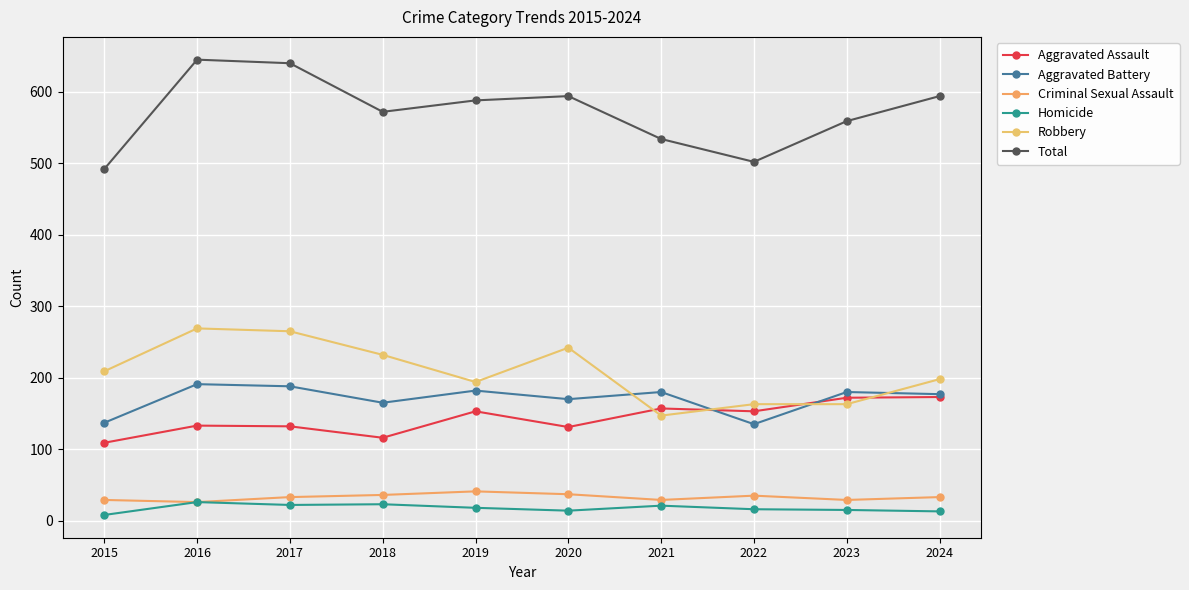

What are all the series names shown in the legend?

Aggravated Assault, Aggravated Battery, Criminal Sexual Assault, Homicide, Robbery, Total